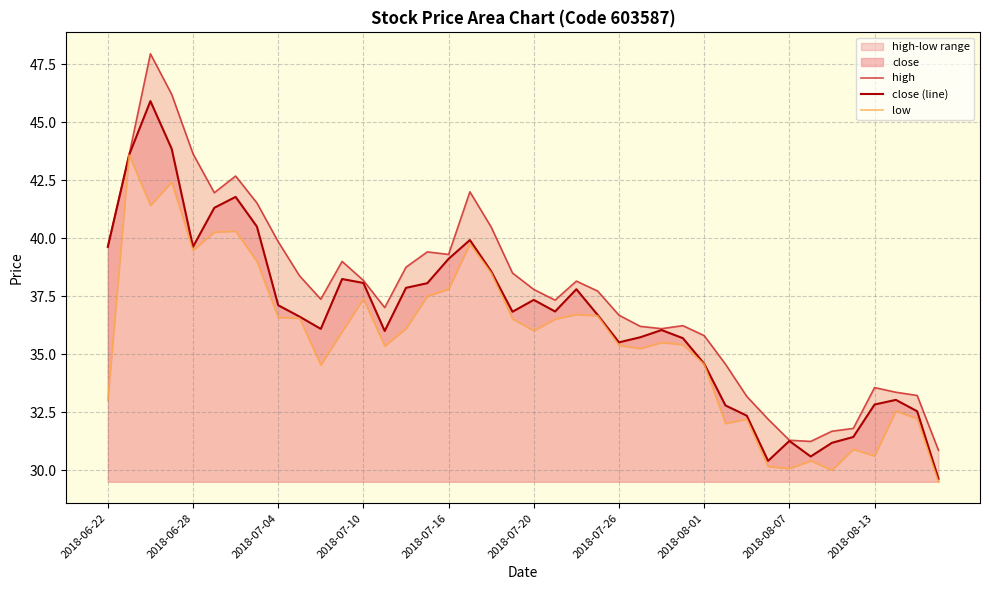

How many lines are shown in the chart?

3